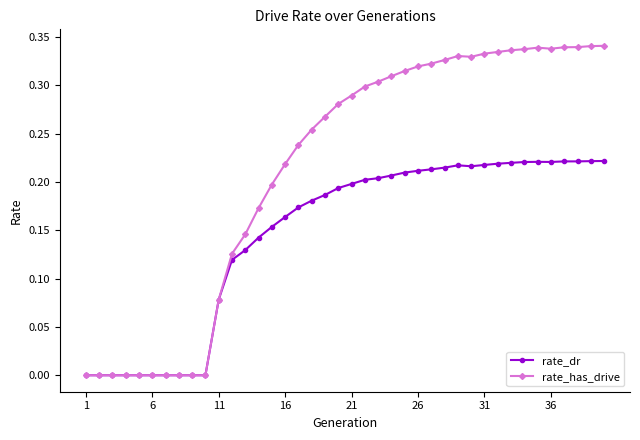

List the series in order of their peak value, highest first.

rate_has_drive, rate_dr